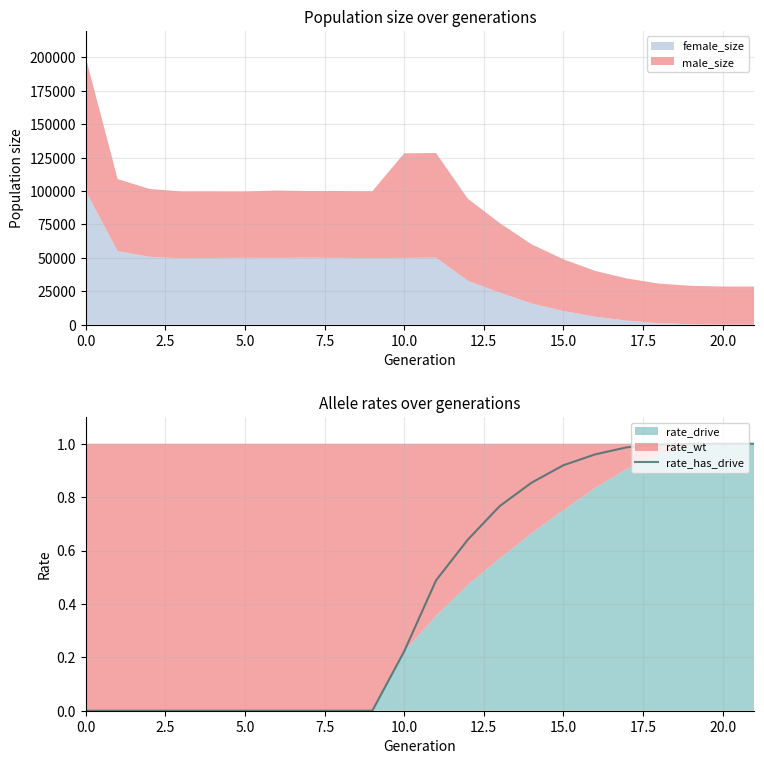

Which has a higher value, 14 or 5.0?

14